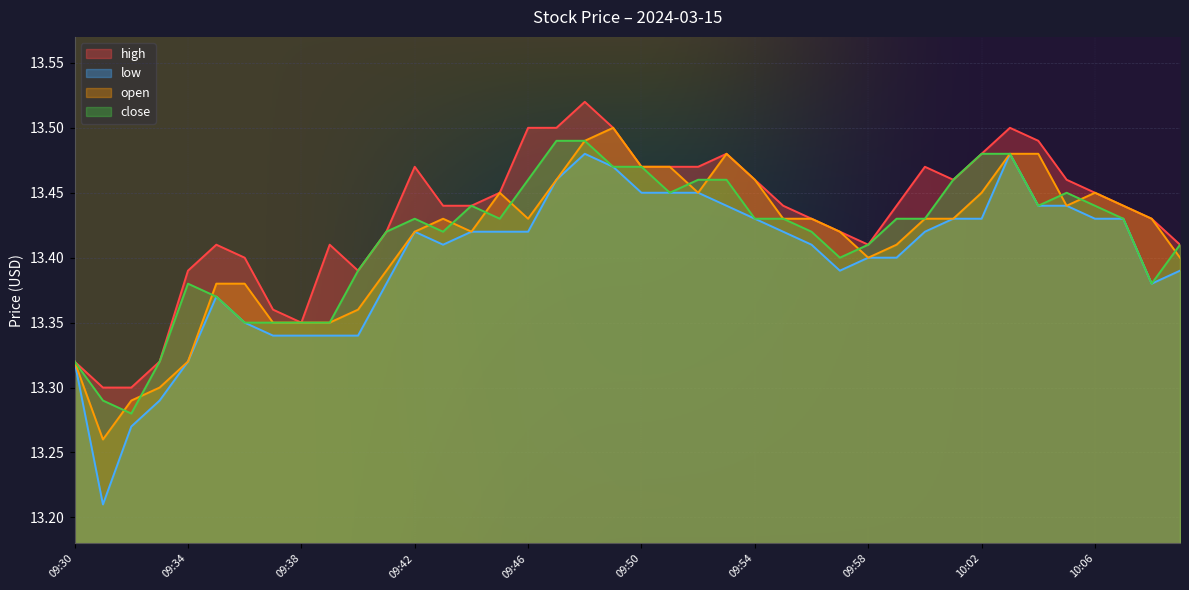

How many interior local peaks does the close series have?

4